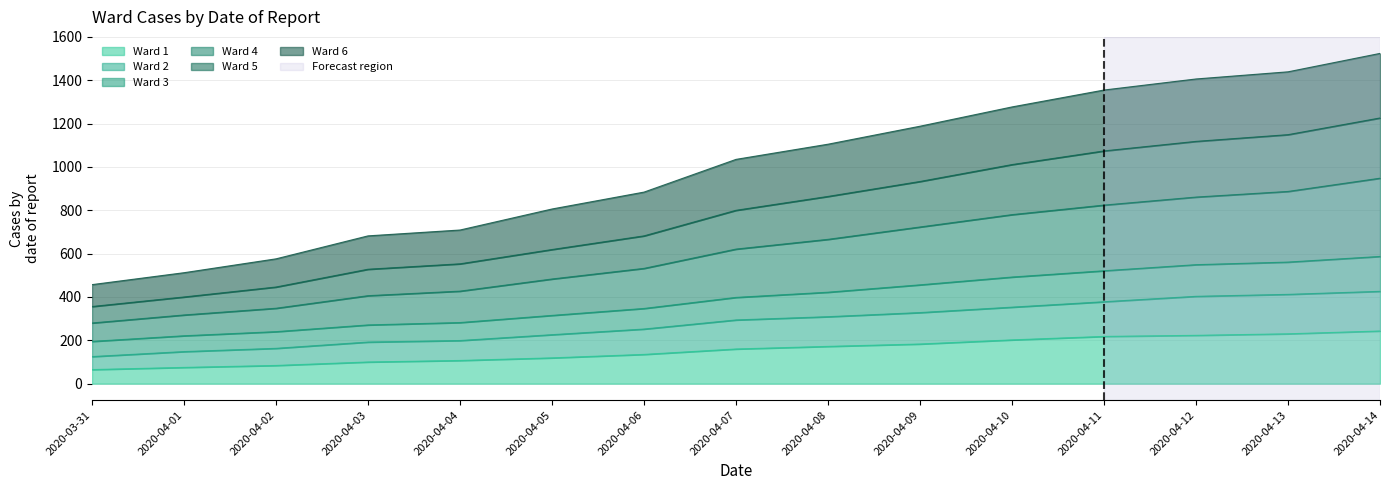

What position from the right is 2020-03-31?

15